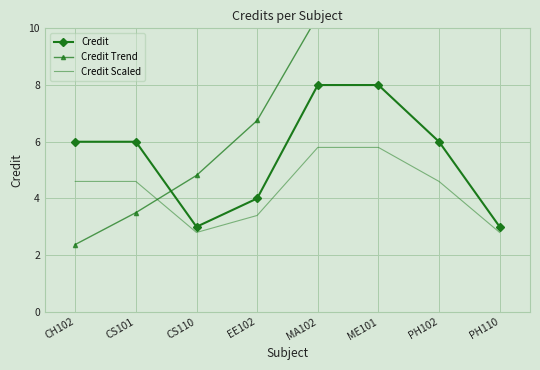

What is the spread (max minus min) of values at CH102?

3.6